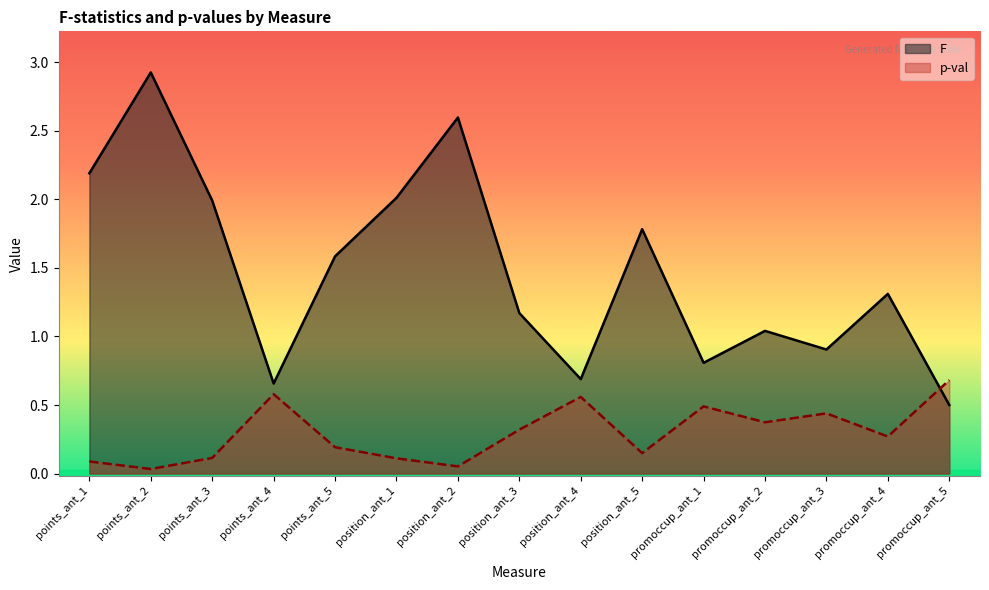

True or false: p-val has a value of 0.6 at position_ant_4.

True